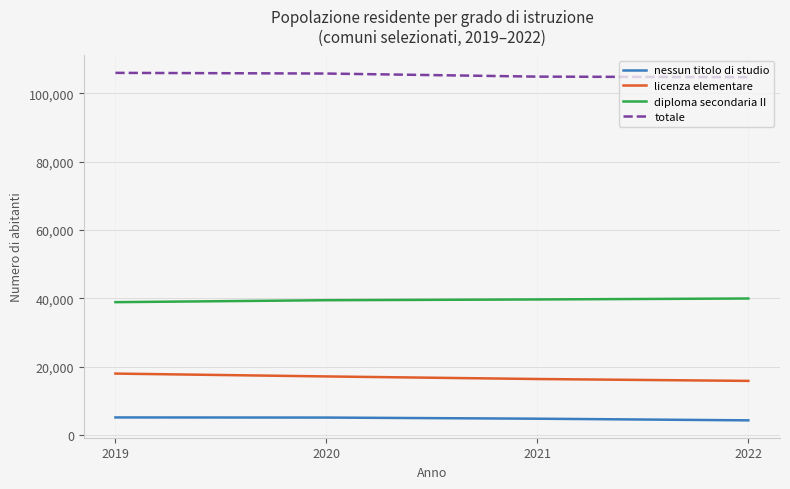

What is the greatest value displayed?

105964